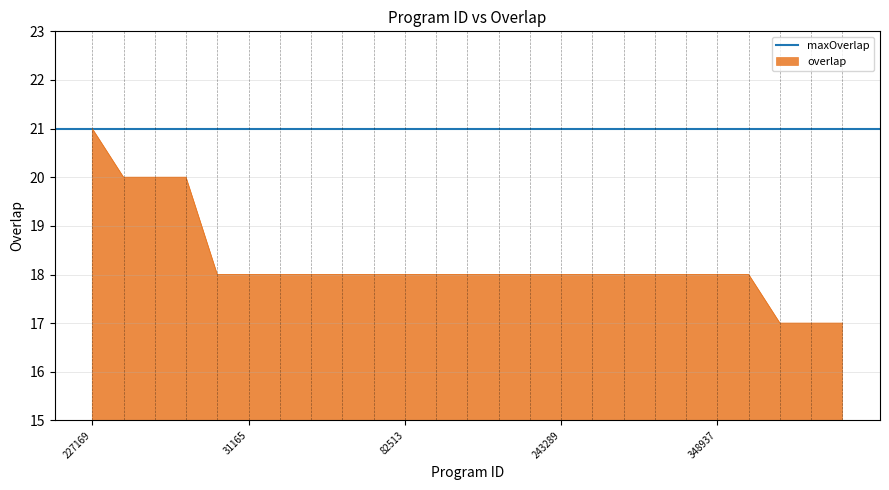

At which label does overlap reach its peak?

227169